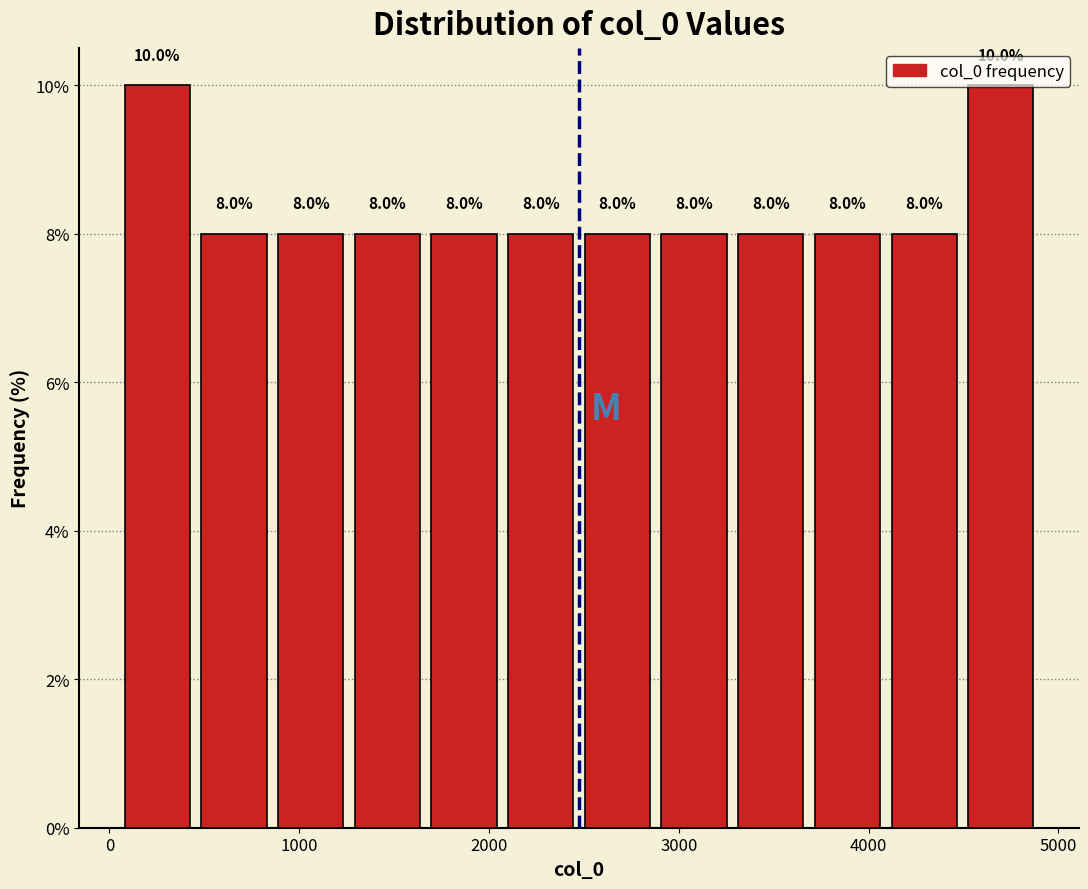

Reading left to right, list every bar in this chart as the range it spans on the x-axis followed by its height. The bar edges are not printed on the chart, so give them approximately, as read against the axis.

100 to 500: 10.0
500 to 900: 8.0
900 to 1300: 8.0
1300 to 1700: 8.0
1700 to 2100: 8.0
2100 to 2500: 8.0
2500 to 2900: 8.0
2900 to 3300: 8.0
3300 to 3700: 8.0
3700 to 4100: 8.0
4100 to 4500: 8.0
4500 to 4900: 10.0